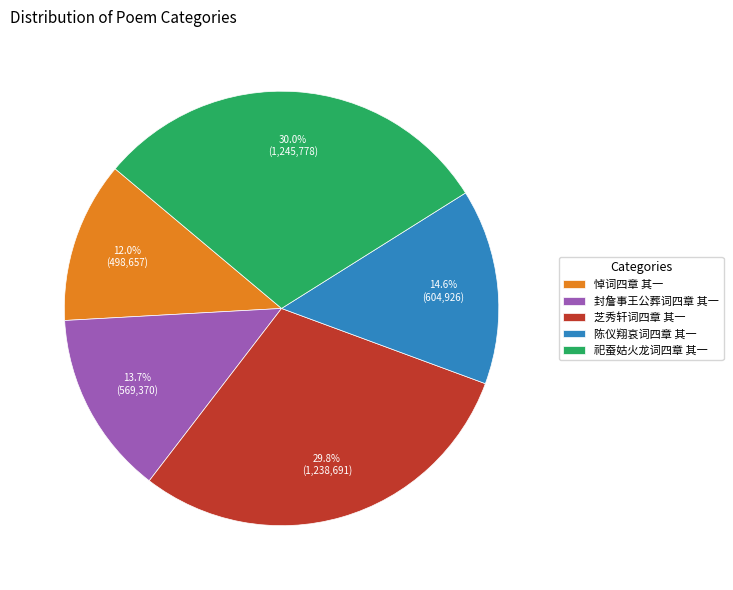

Does 祀蚕姑火龙词四章 其一 account for over 50% of the chart?

No